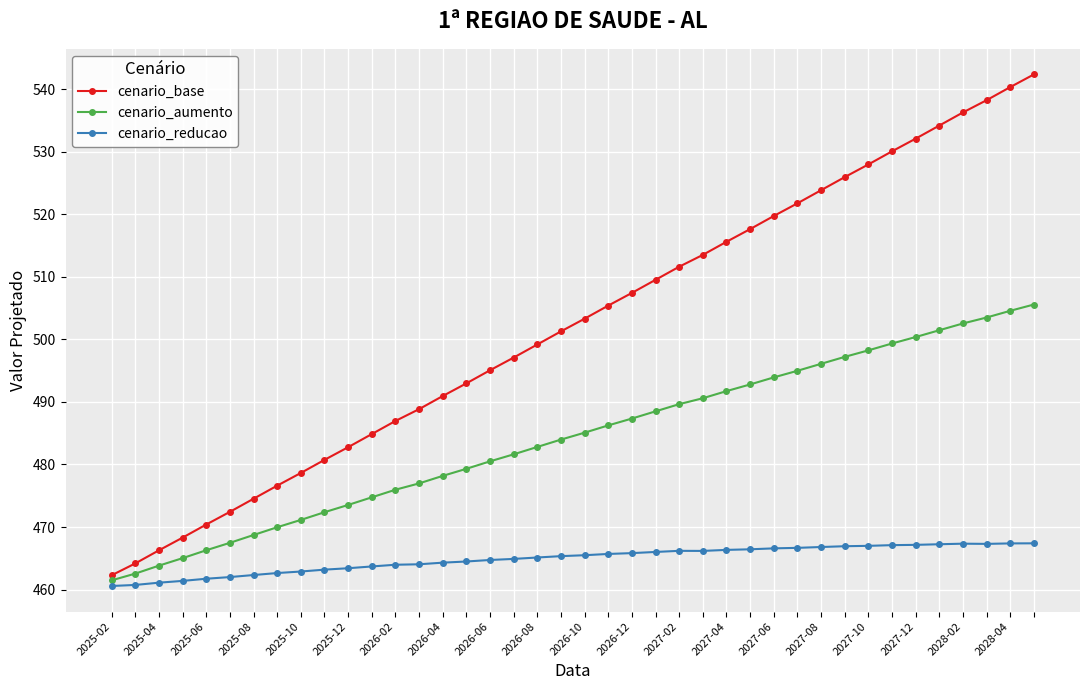

Which series has the largest range (max minus min)?

cenario_base